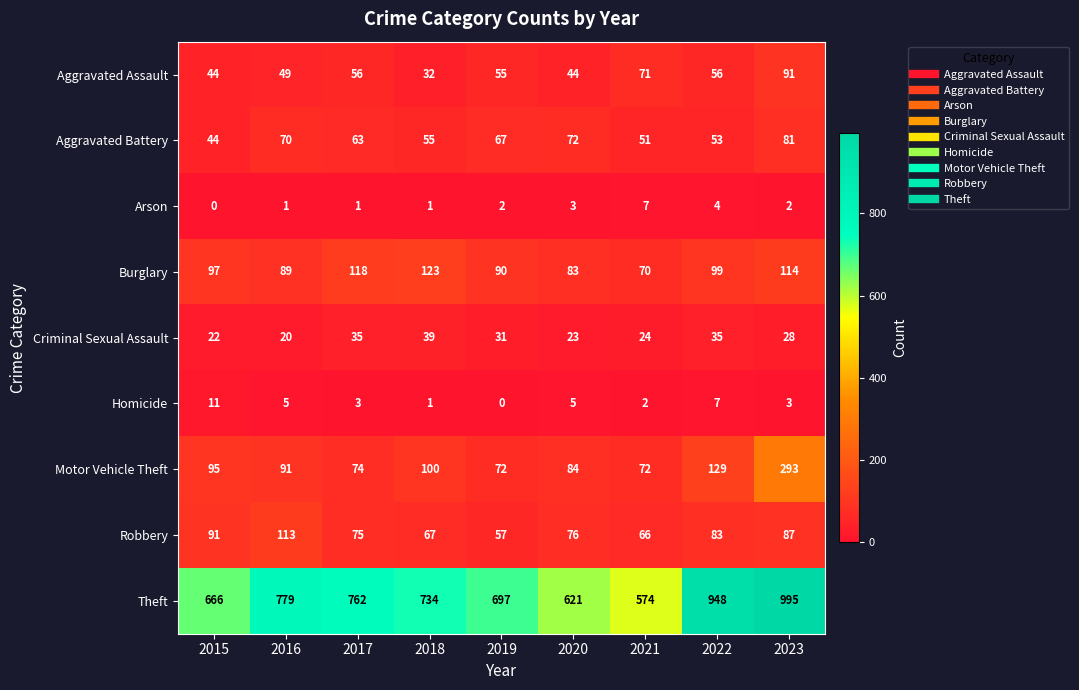

Which series has the widest spread of values?

Theft